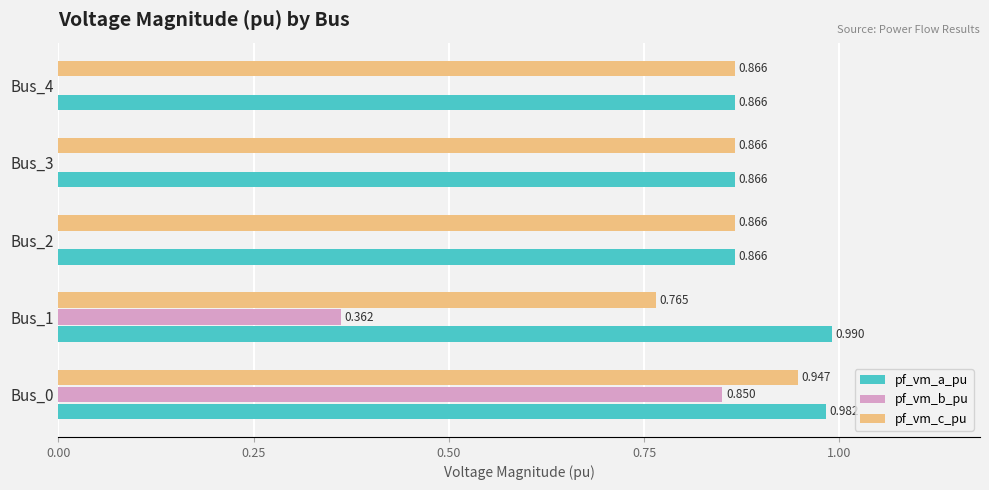

Which series has the largest total across all categories?

pf_vm_a_pu